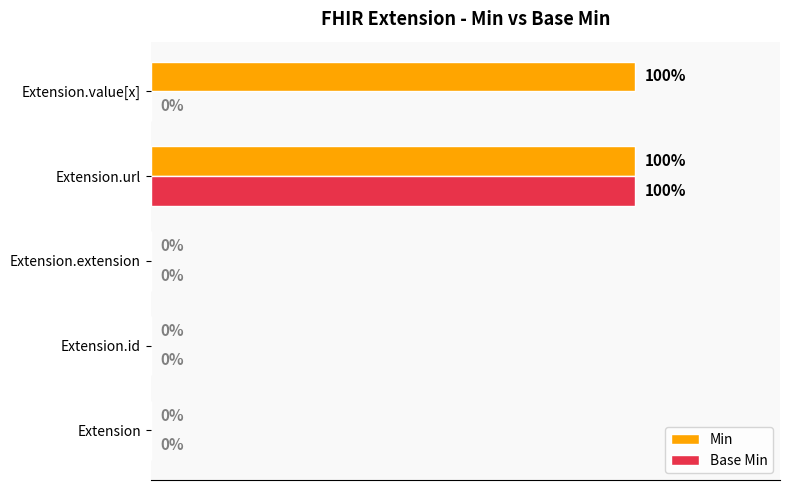

At which label does Base Min reach its peak?

Extension.url